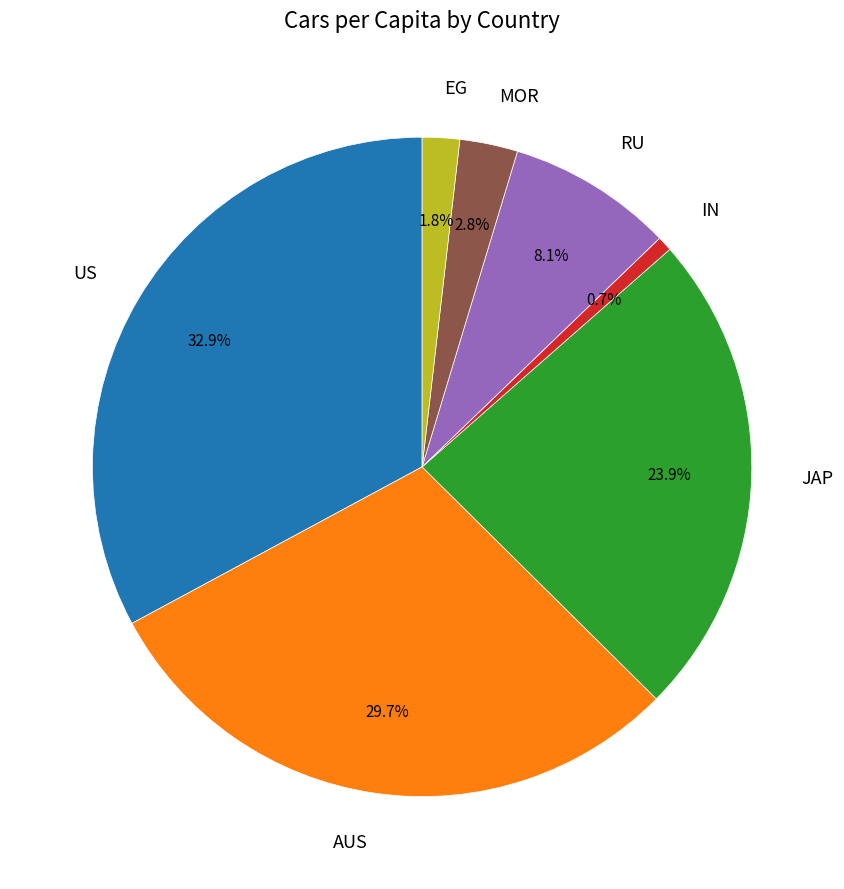

Which has a higher value, EG or IN?

EG